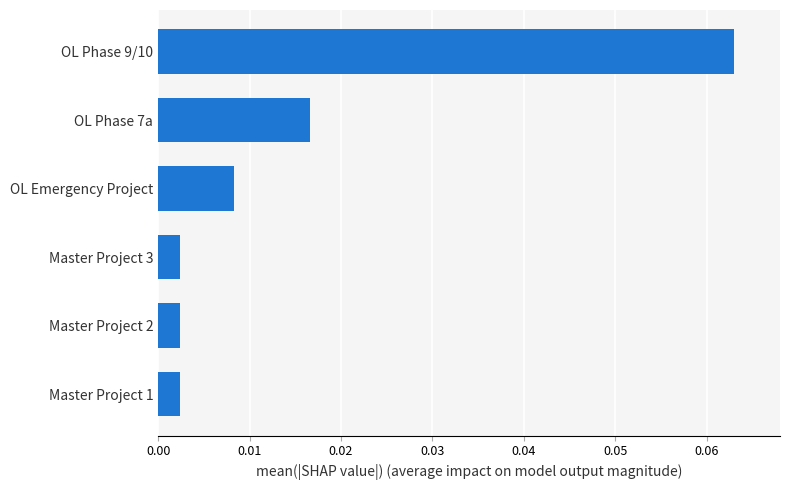

Which label corresponds to the largest value in the chart?

OL Phase 9/10